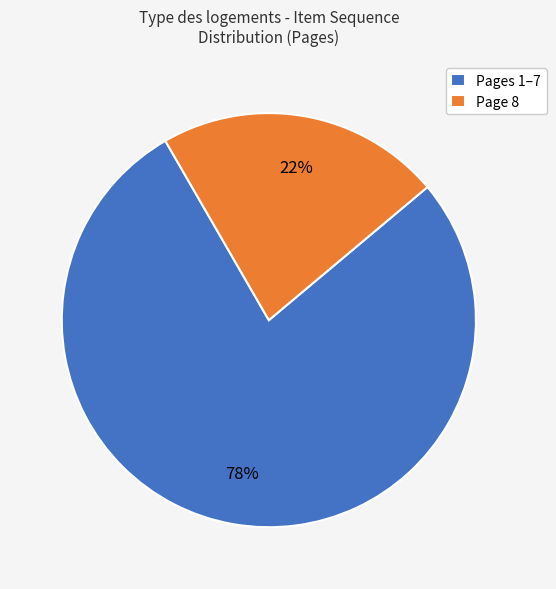

Rank the categories by value from lowest to highest.

Page 8, Pages 1–7